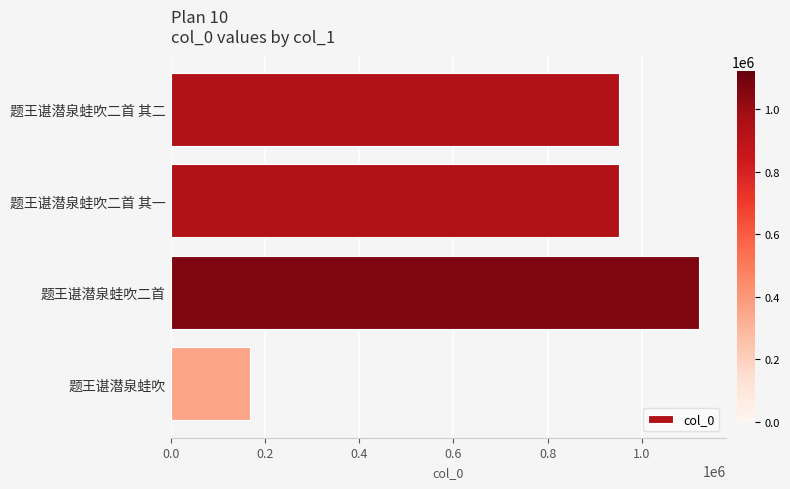

What is the change in value from 题王谌潜泉蛙吹二首 其一 to 题王谌潜泉蛙吹二首?

+170129